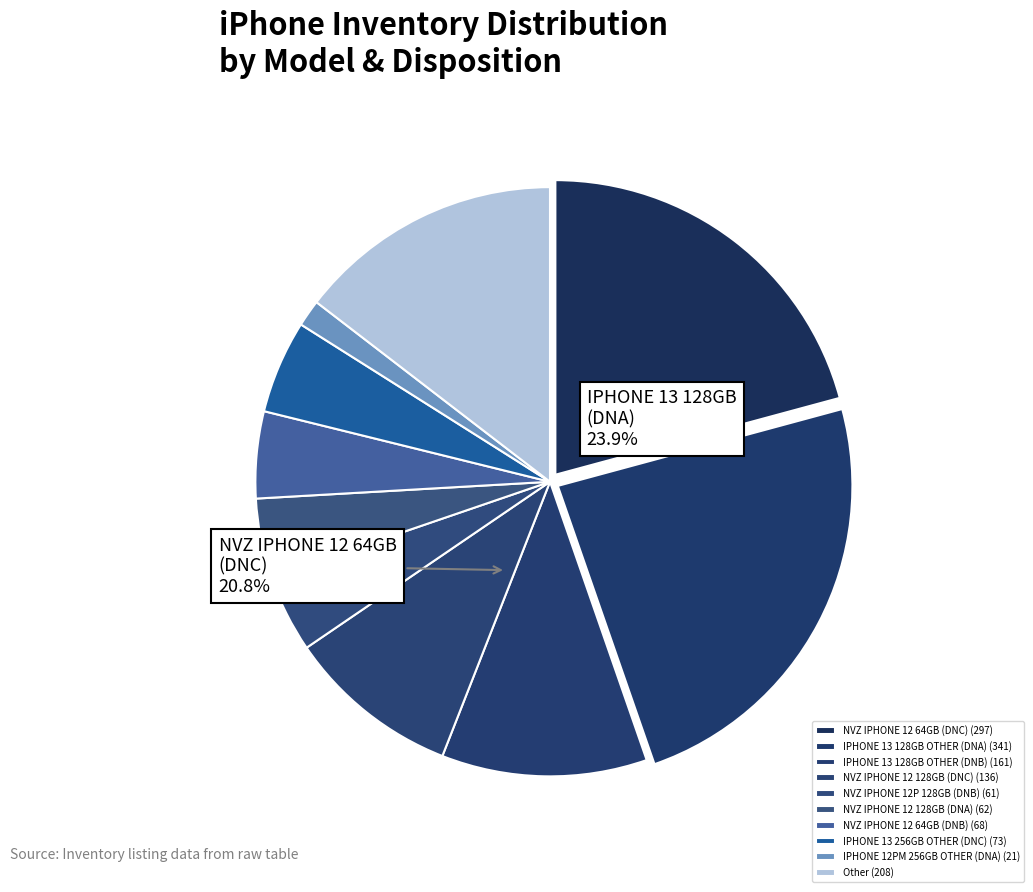

Which category has the smallest portion of the pie?

IPHONE 12PM 256GB OTHER (DNA)